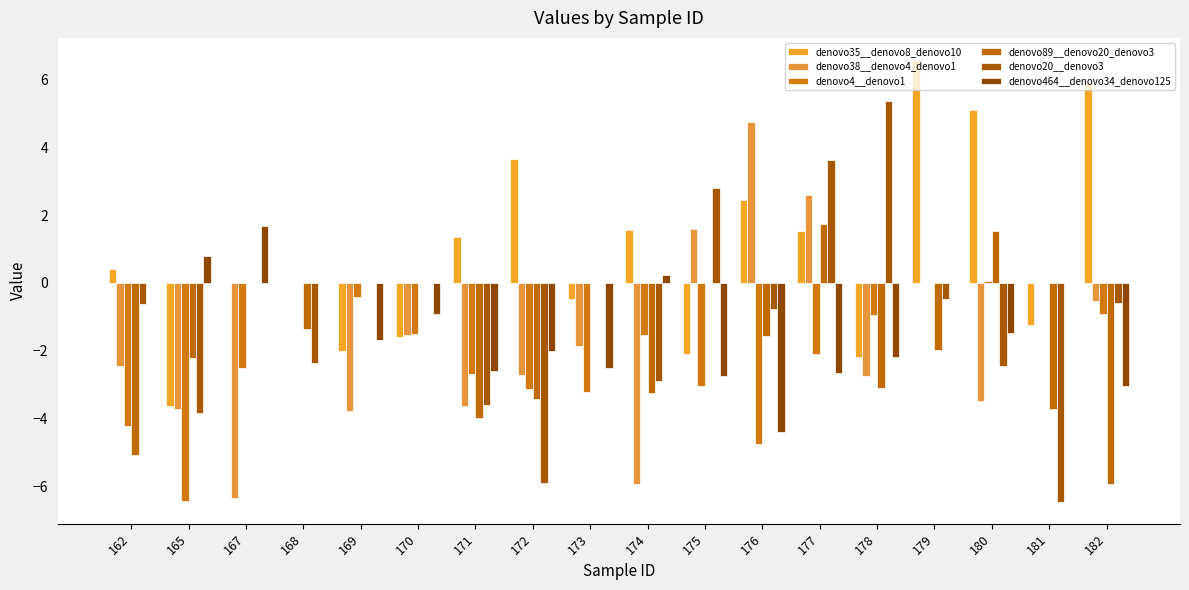

At which category is the sum across all series the highest?

177